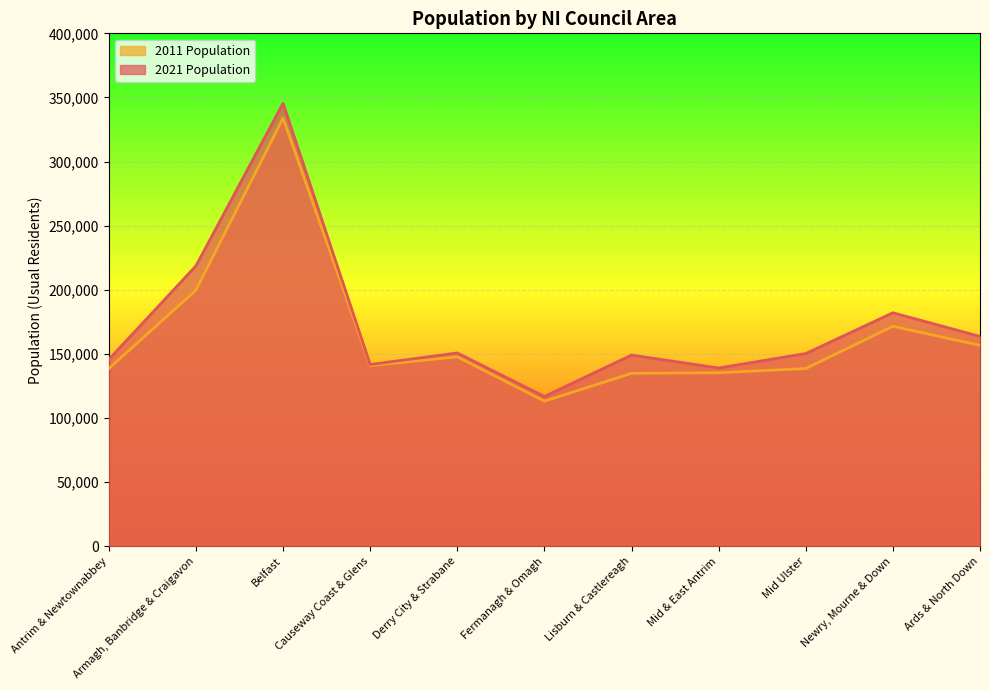

At which label does 2021 Population first exceed 150293?

Armagh, Banbridge & Craigavon